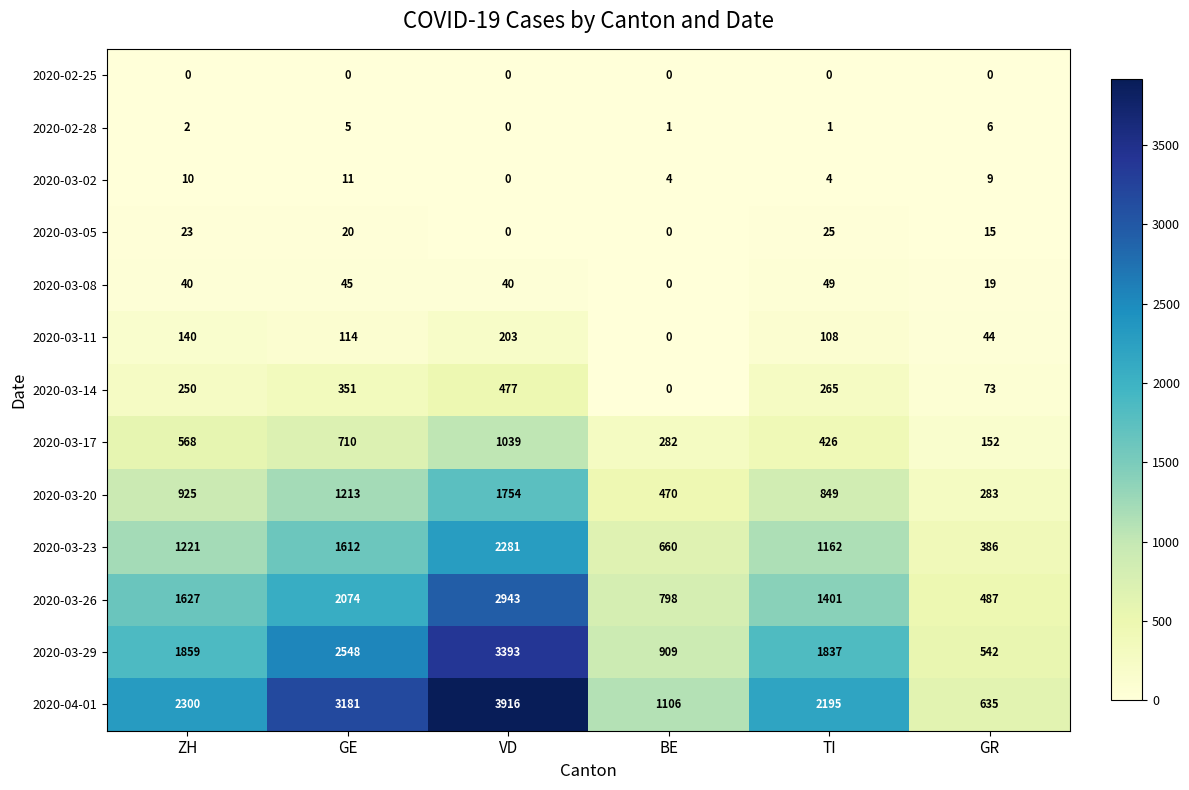

True or false: 2020-03-08 has a value of -30 at BE.

False